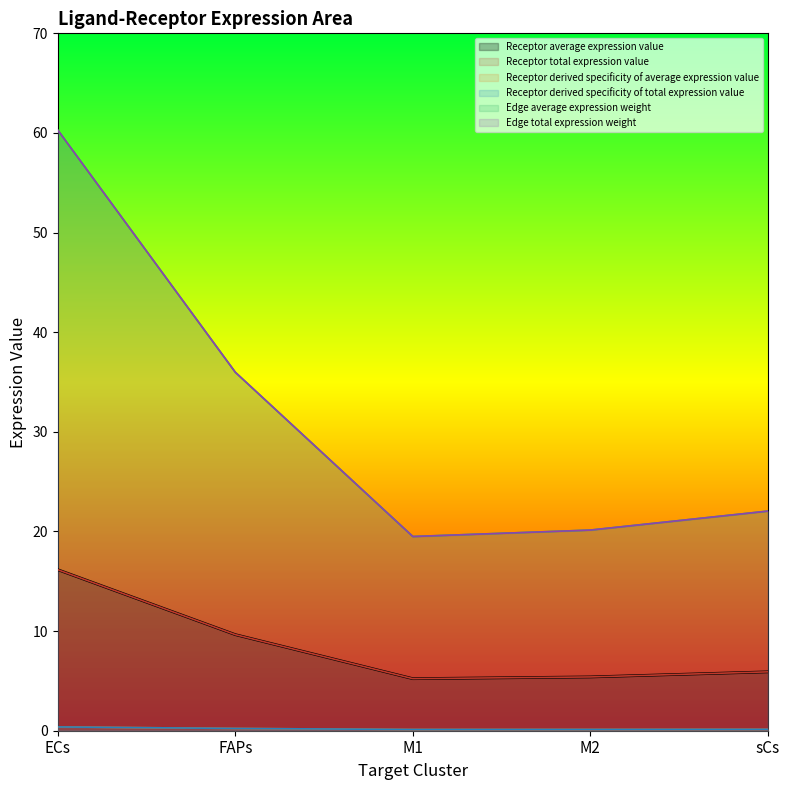

What is the label of the 3rd point from the right?

M1